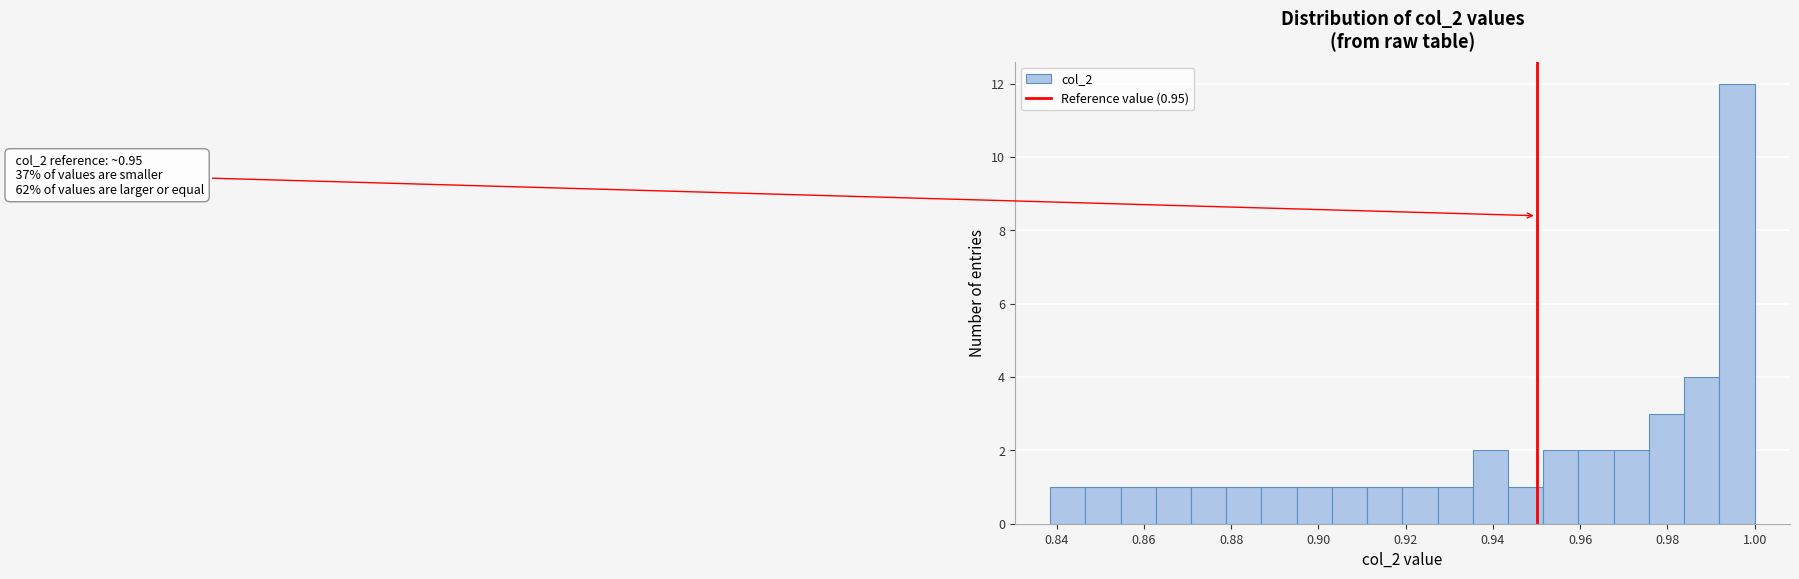

Over which range of the x-axis is the bar tallest?

0.992 to 1.000